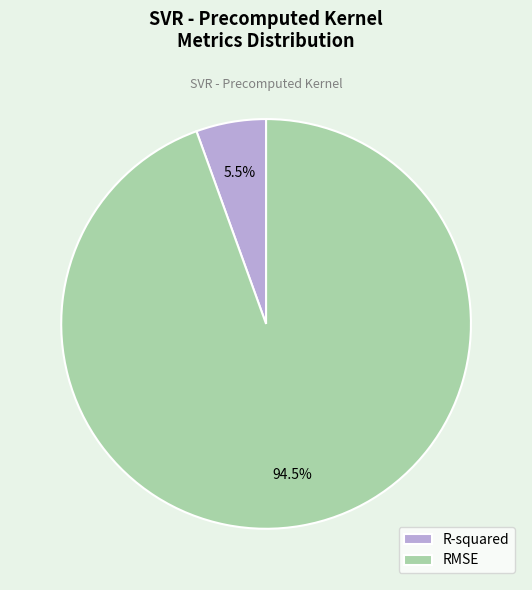

Between R-squared and RMSE, which is larger?

RMSE